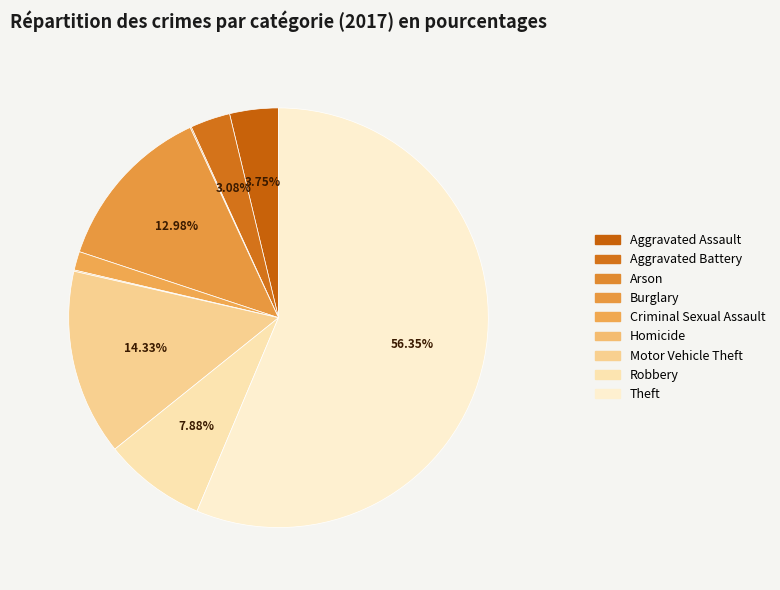

Is it true that Criminal Sexual Assault is 1% of the pie?

True